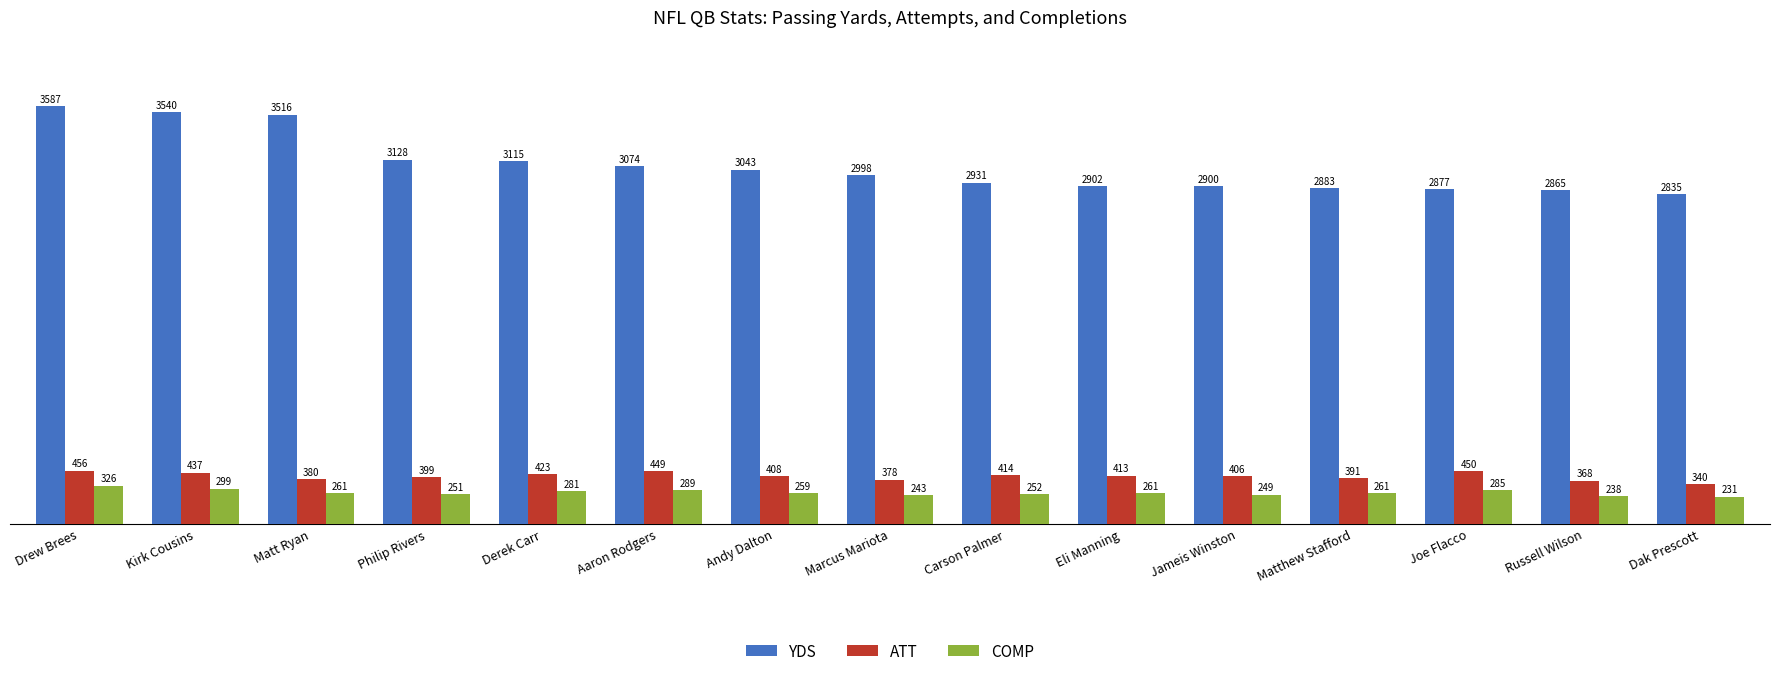

The ATT series shows 163 at Andy Dalton. True or false?

False